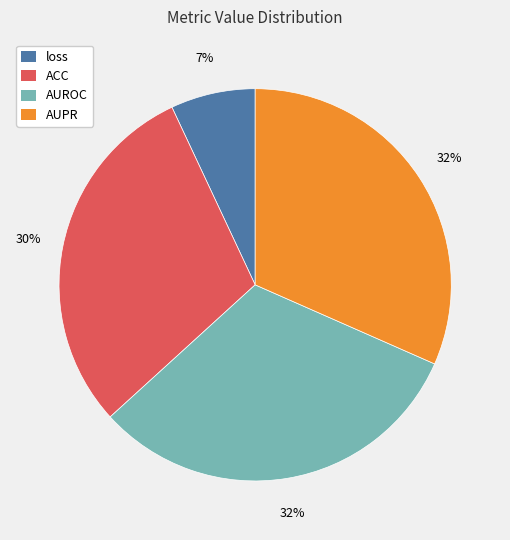

True or false: AUROC accounts for 22% of the total.

False